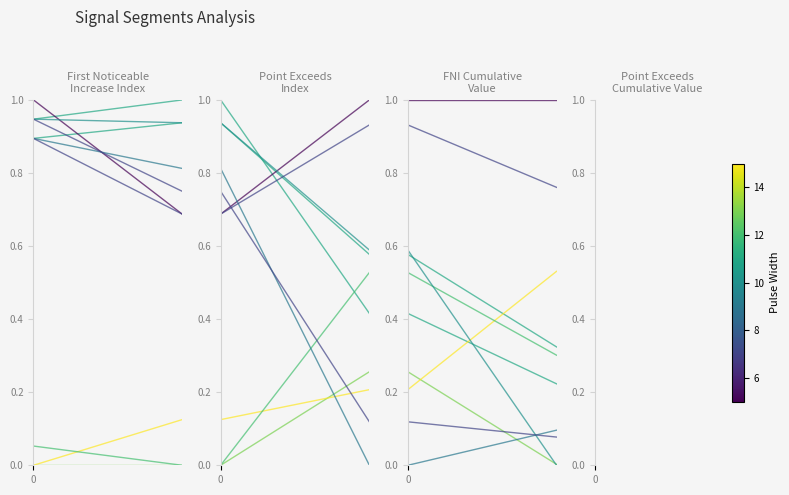

True or false: the data shows 0.9 at 0.

True